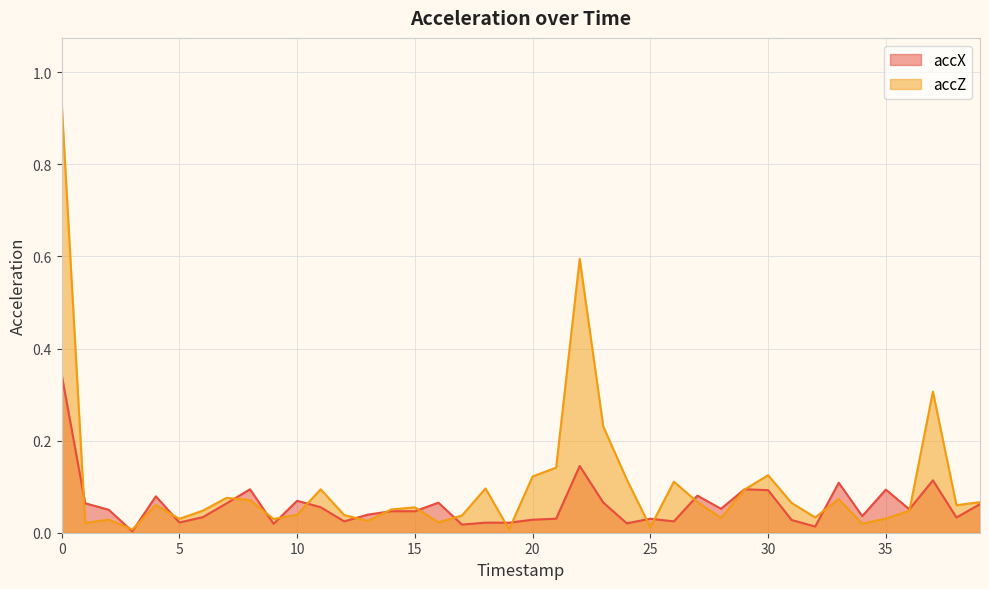

Which label corresponds to the smallest value in the chart?

3